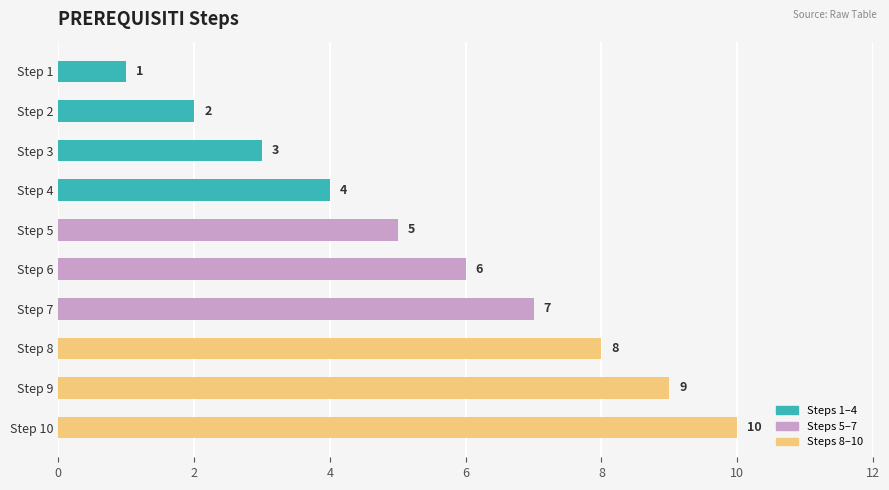

Which has a higher value, Step 3 or Step 7?

Step 7